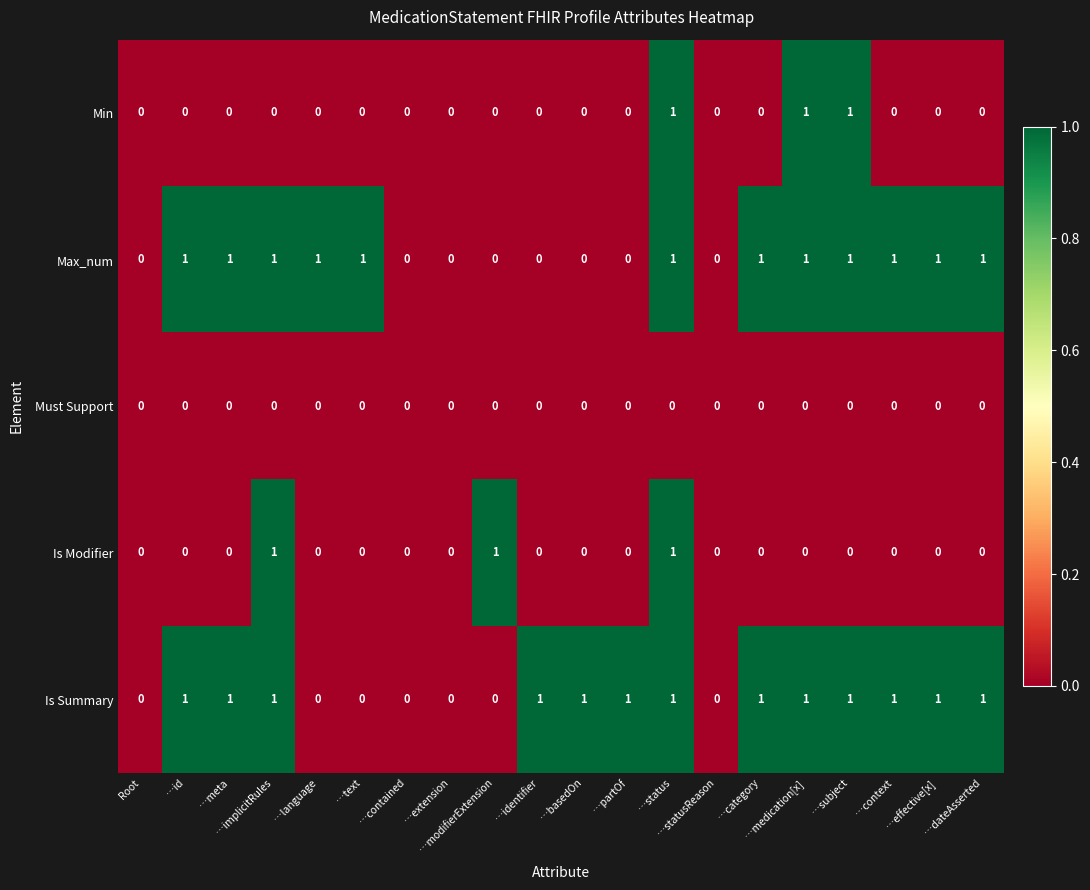

Which series has the largest total across all categories?

Is Summary